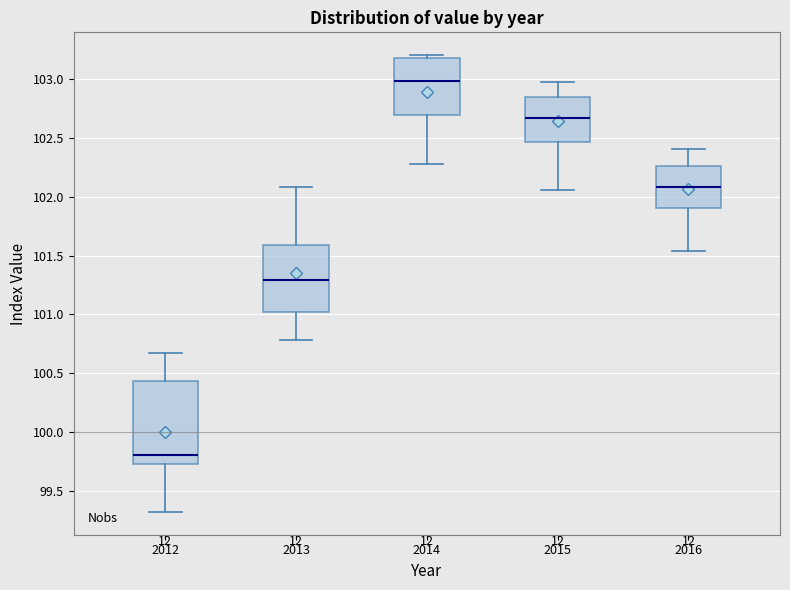

Which box has the lowest median line?

2012